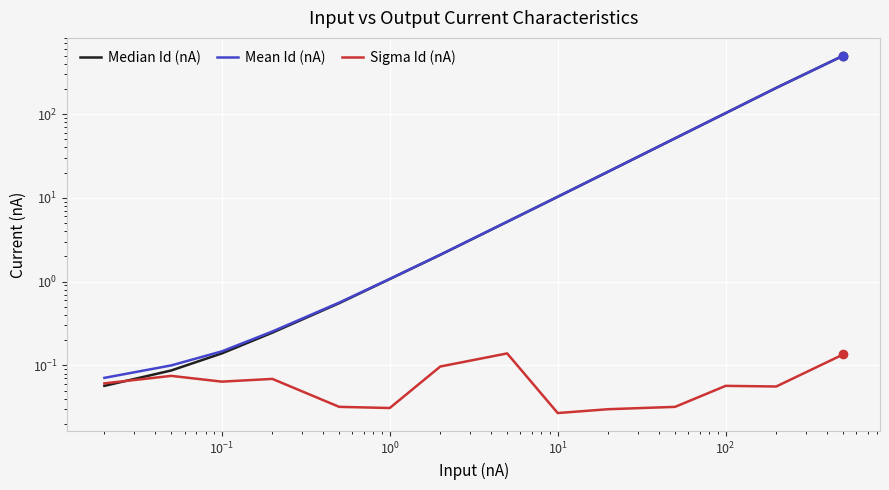

The value of Sigma Id (nA) at 10 is 0.0. True or false?

False